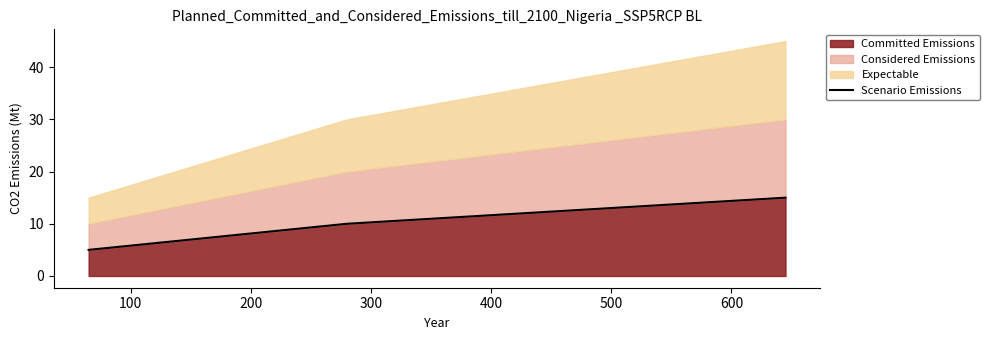

What is the sum of the values at 0 and 100?

15